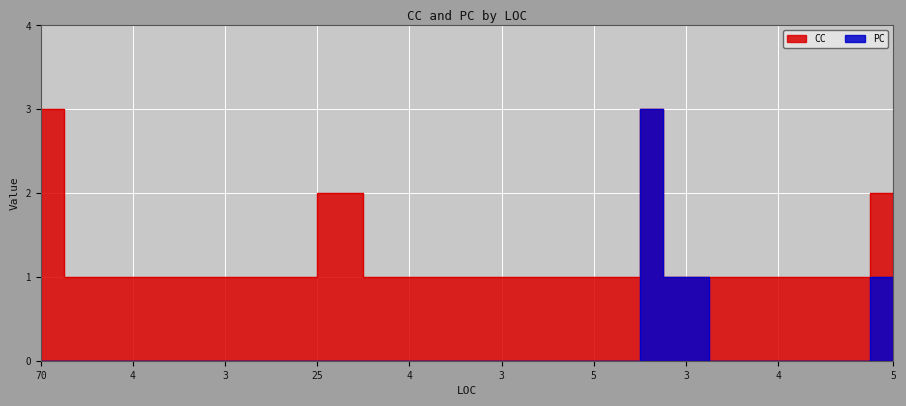

True or false: PC has a value of 0 at 3.

True